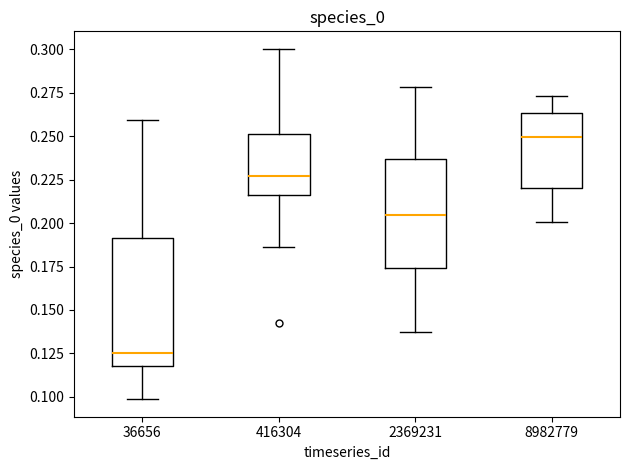

Which box's median line is the lowest?

36656